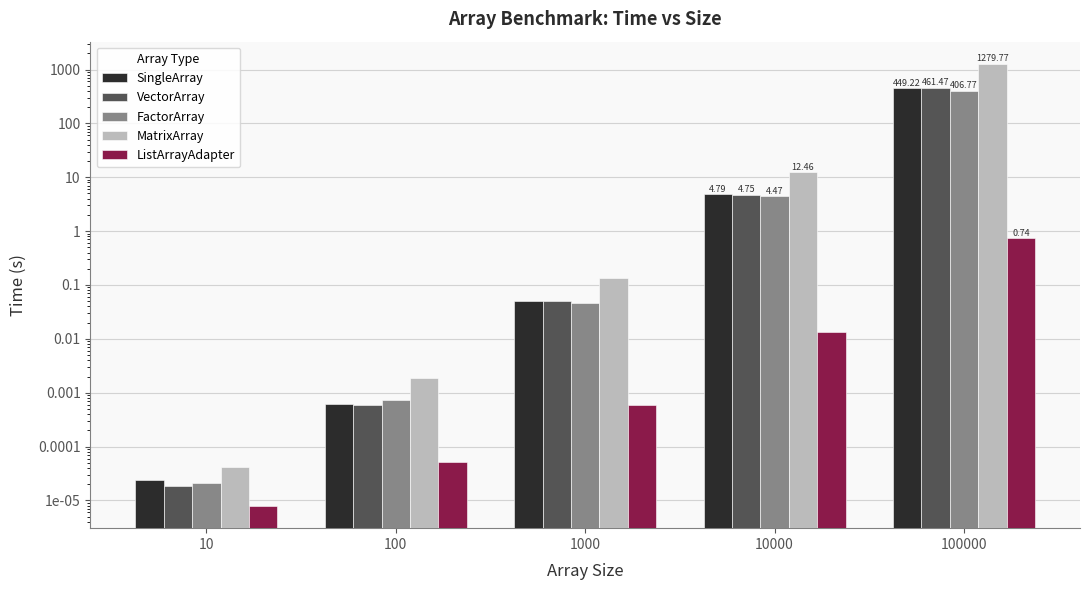

Reading left to right, list all the values displayed in this chart.

SingleArray: 0.0	0.0	0.1	4.8	449.2
VectorArray: 0.0	0.0	0.1	4.7	461.5
FactorArray: 0.0	0.0	0.0	4.5	406.8
MatrixArray: 0.0	0.0	0.1	12.5	1279.8
ListArrayAdapter: 0.0	0.0	0.0	0.0	0.7